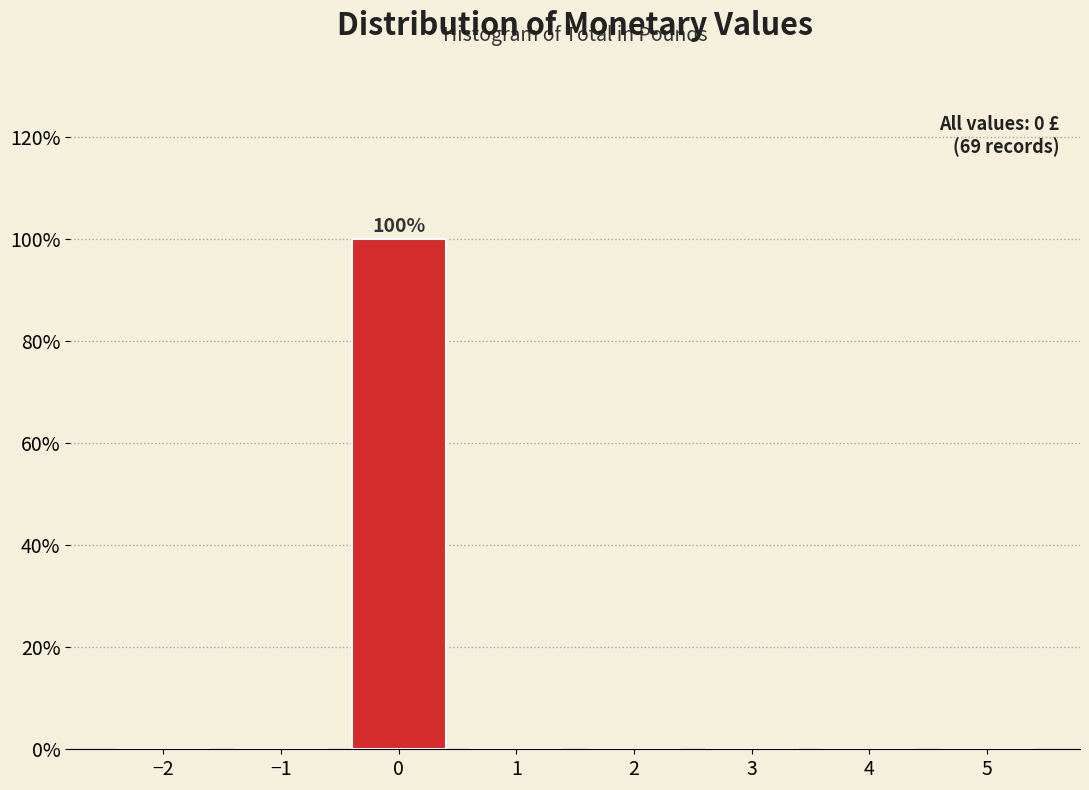

Reading left to right, what are all the values shown in this chart?

−2=0	−1=0	0=100	1=0	2=0	3=0	4=0	5=0